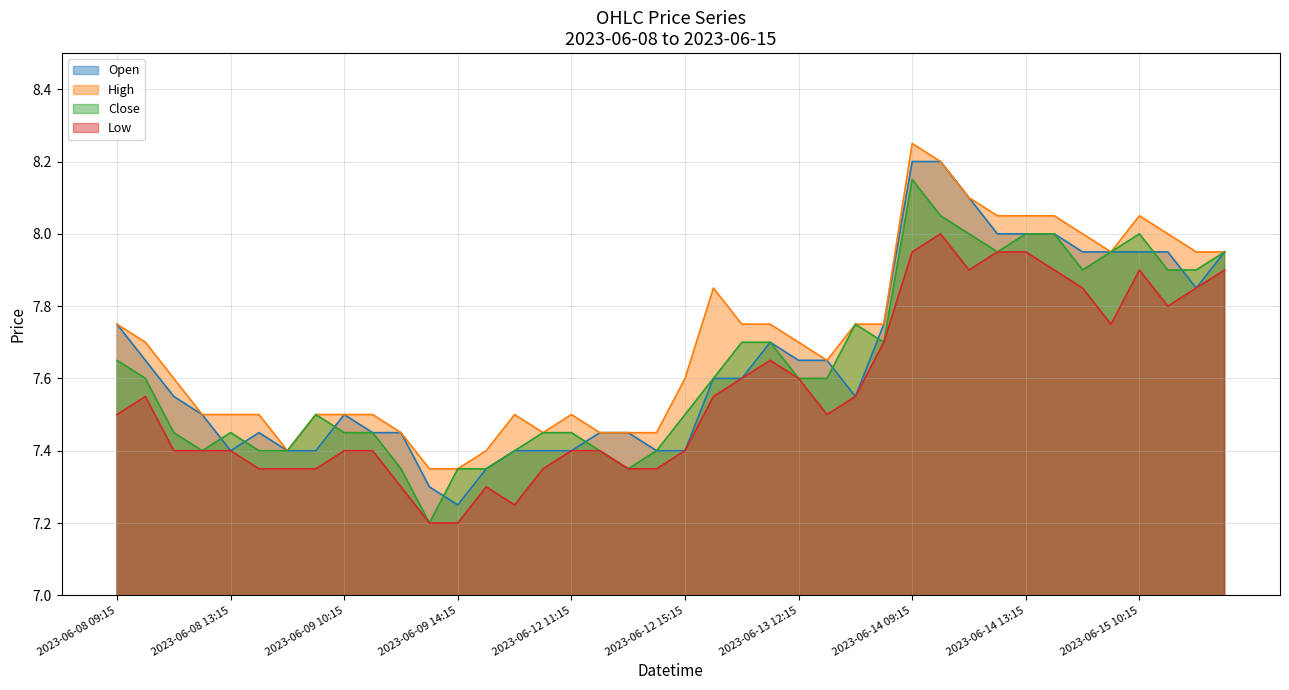

True or false: Close and High intersect in this chart.

False